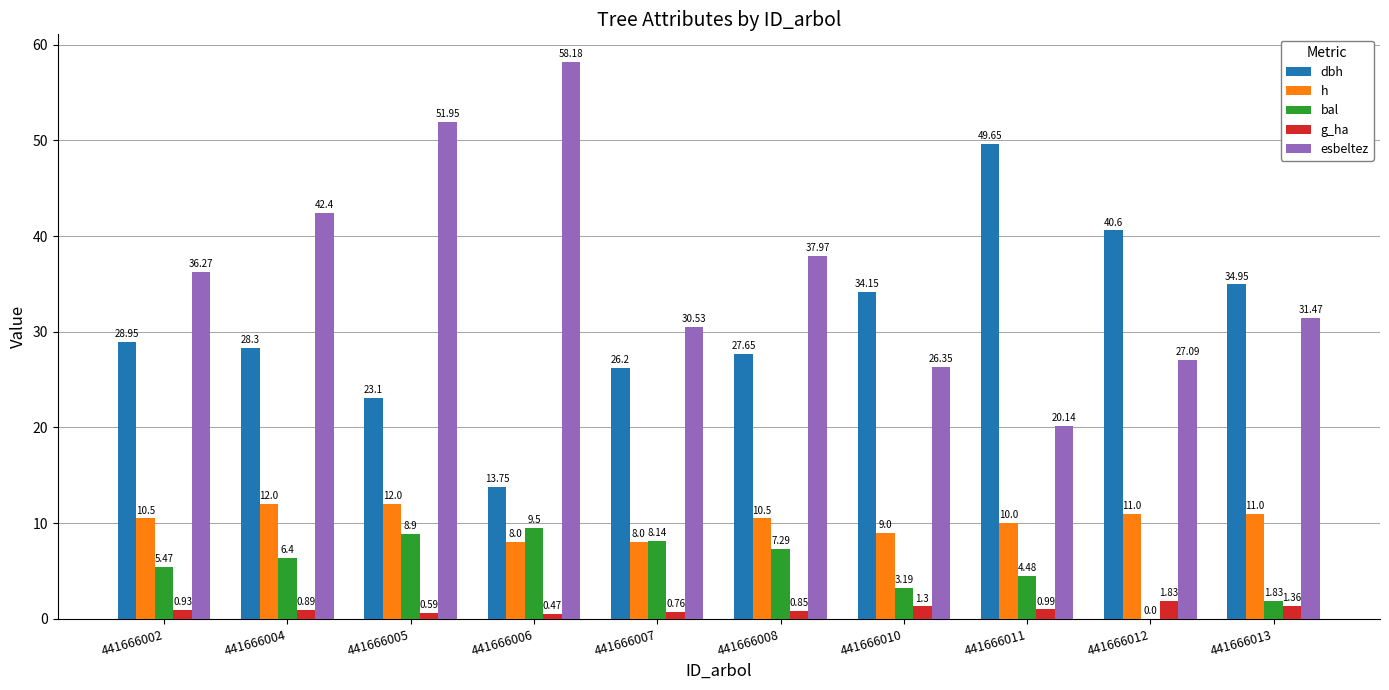

What is the sum of all h values?

102.0